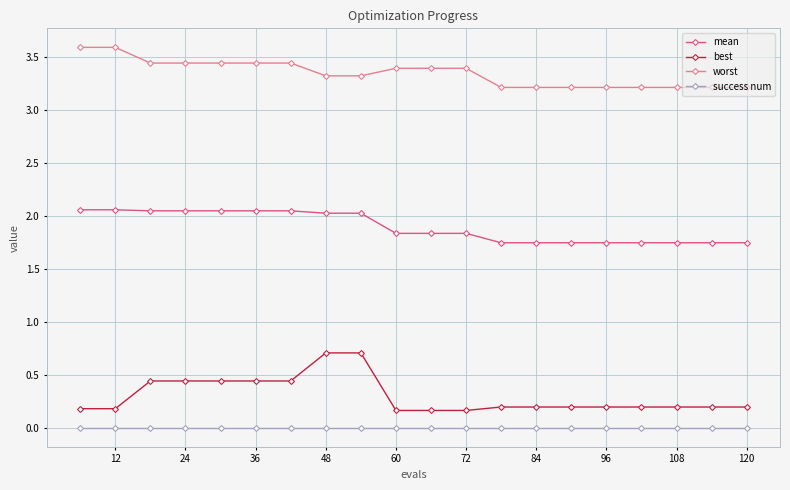

True or false: mean and best cross at least once.

False